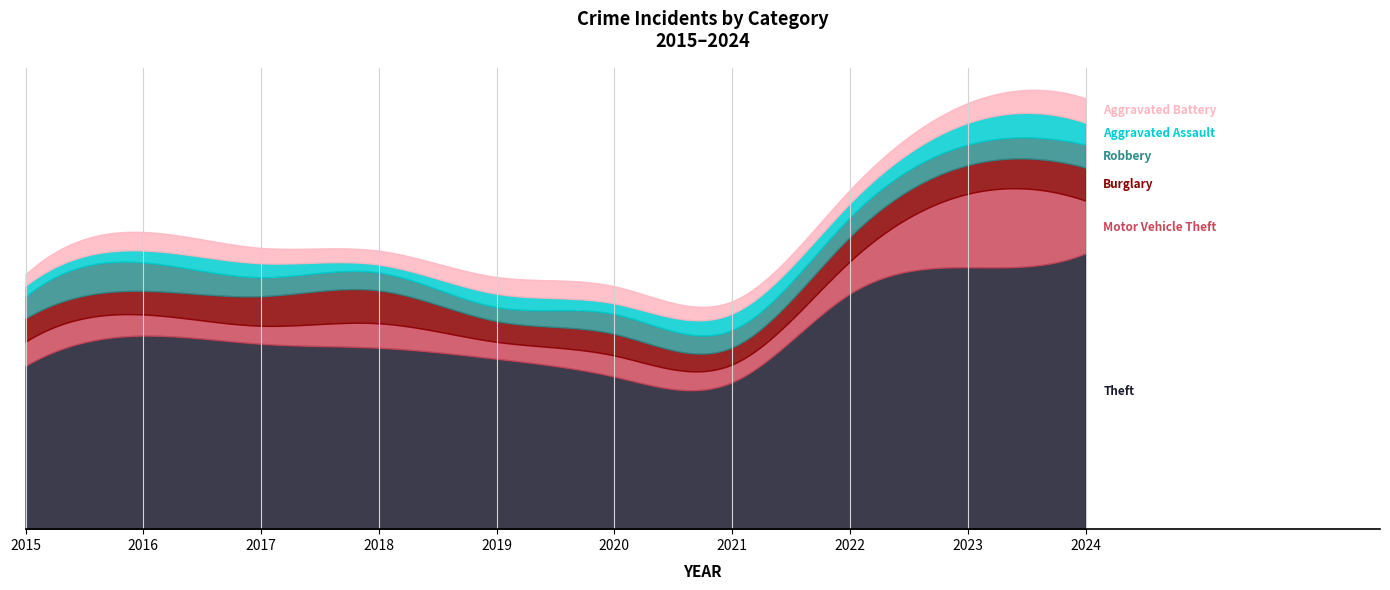

Between 2019 and 2021, which series saw the biggest shift?

Theft